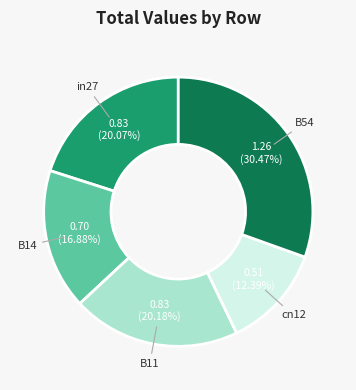

Is there a majority slice in this chart?

No